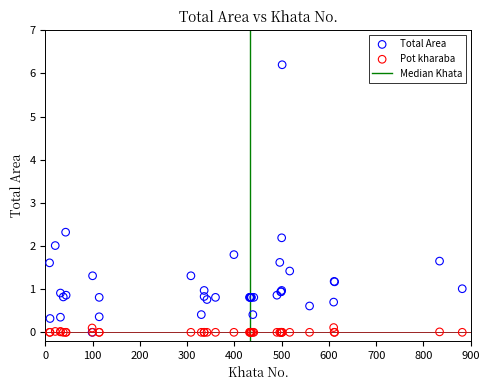

Across all series, what Y value is closest to 3?

2.3